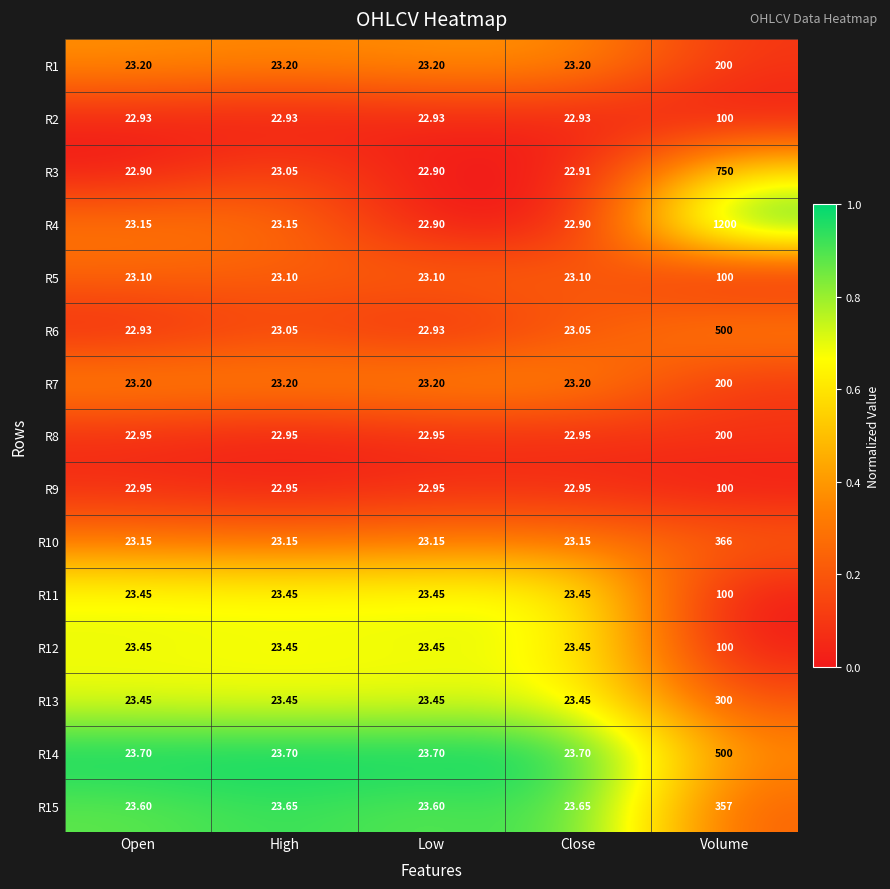

At which category is the sum across all series the highest?

Volume